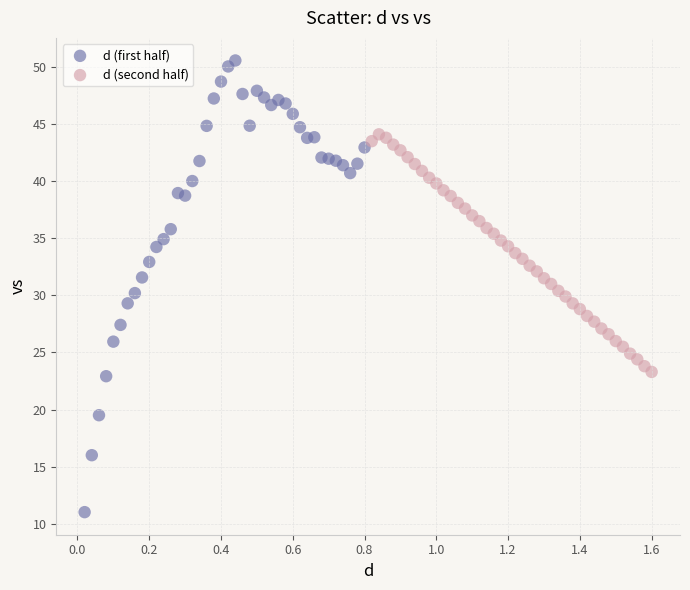

Which series reaches the minimum Y coordinate?

d (first half)